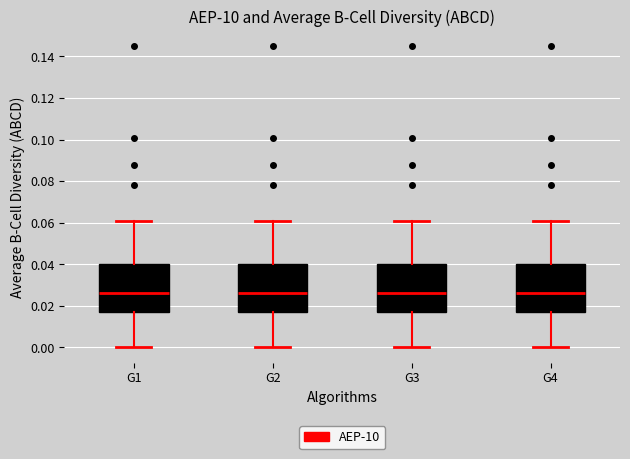

Reading left to right, transcribe this box plot: for each box, give where its median line is, the range the box spans, and where its two whiskers end, as read against the y-axis. The values are not printed on the chart, so give them approximately, as read against the axis.

G1: median 0.026, box 0.016 to 0.040, whiskers 0.000 to 0.060
G2: median 0.026, box 0.016 to 0.040, whiskers 0.000 to 0.060
G3: median 0.026, box 0.016 to 0.040, whiskers 0.000 to 0.060
G4: median 0.026, box 0.016 to 0.040, whiskers 0.000 to 0.060